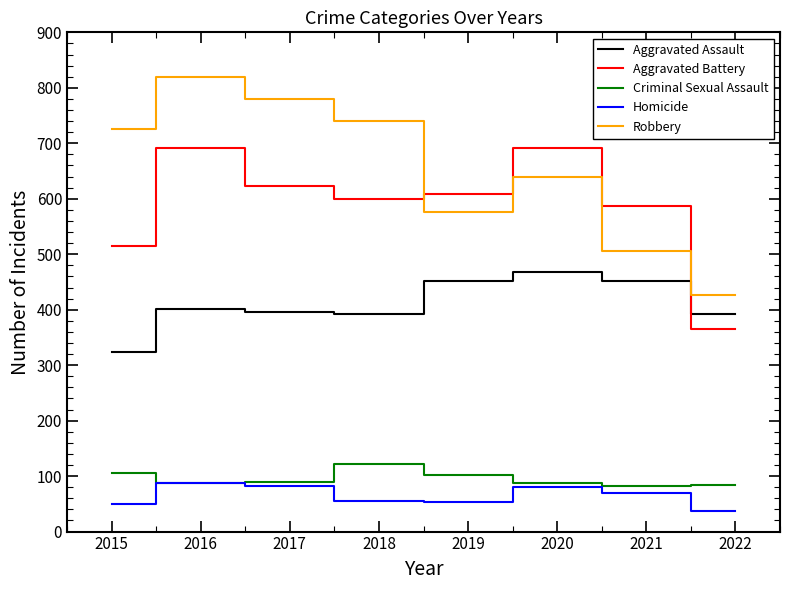

How many intersections are there between Aggravated Assault and Aggravated Battery?

1